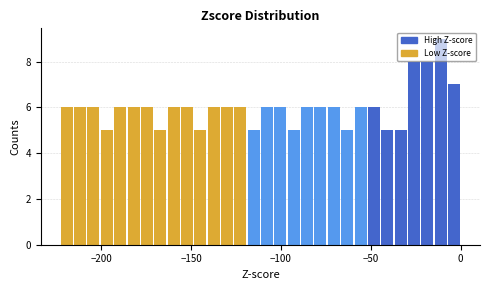

Read against the x-axis, roughly where is the centre of the tallest bar?

-10